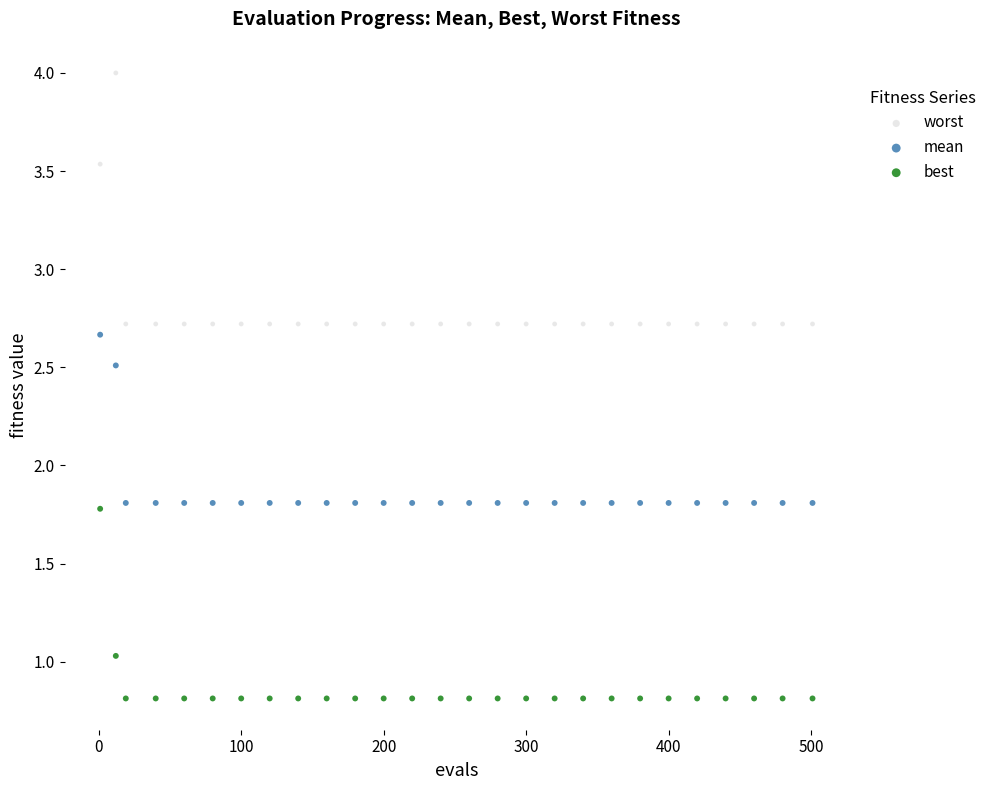

What is the X range (max minus min) for the scatter plot?

500.0